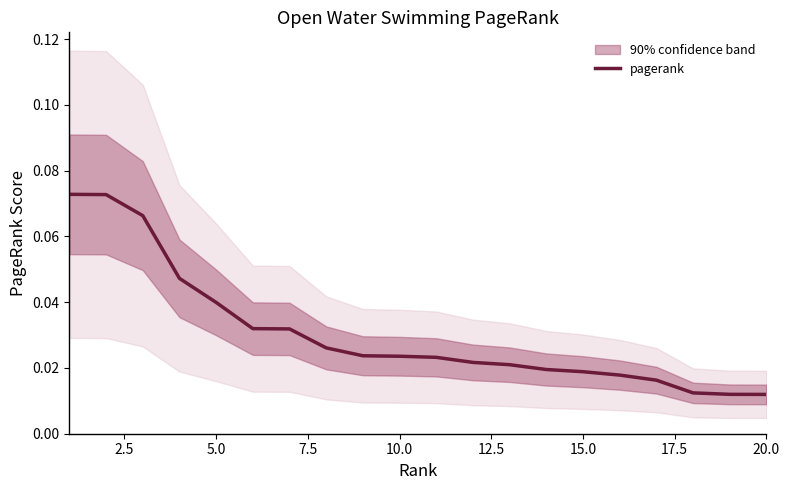

Does the chart have visible grid lines?

No